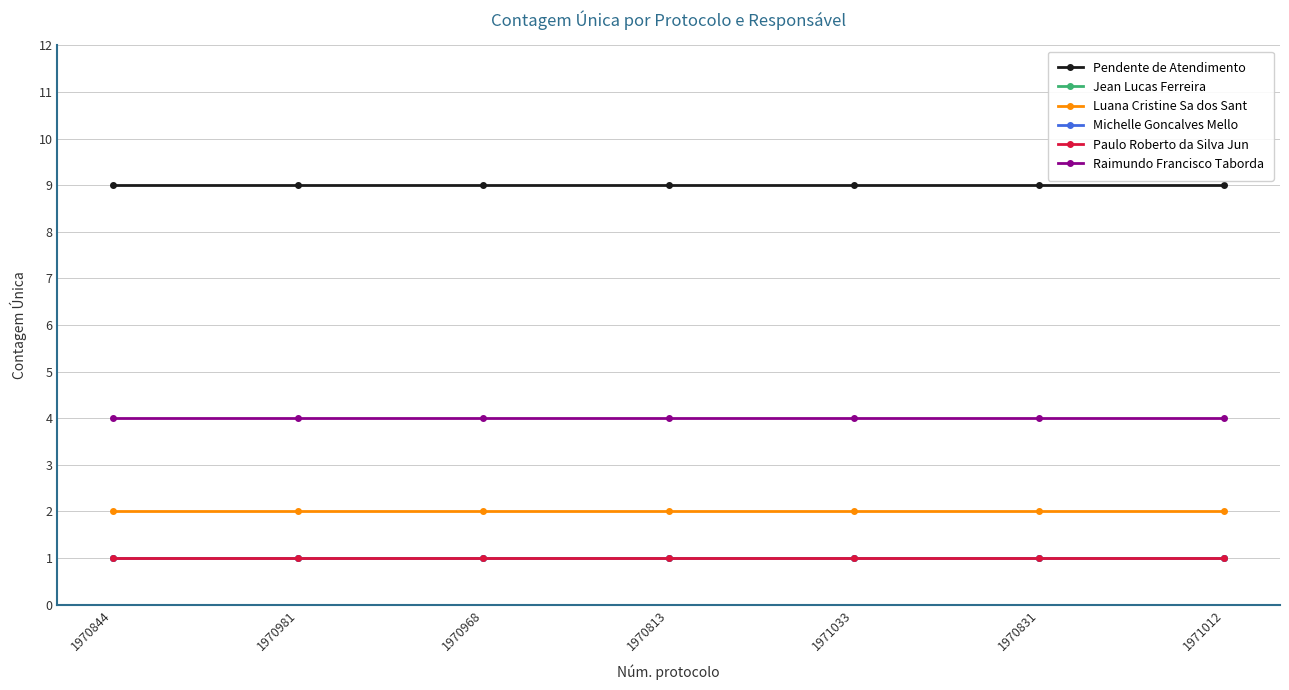

True or false: Luana Cristine Sa dos Sant and Michelle Goncalves Mello cross at least once.

False